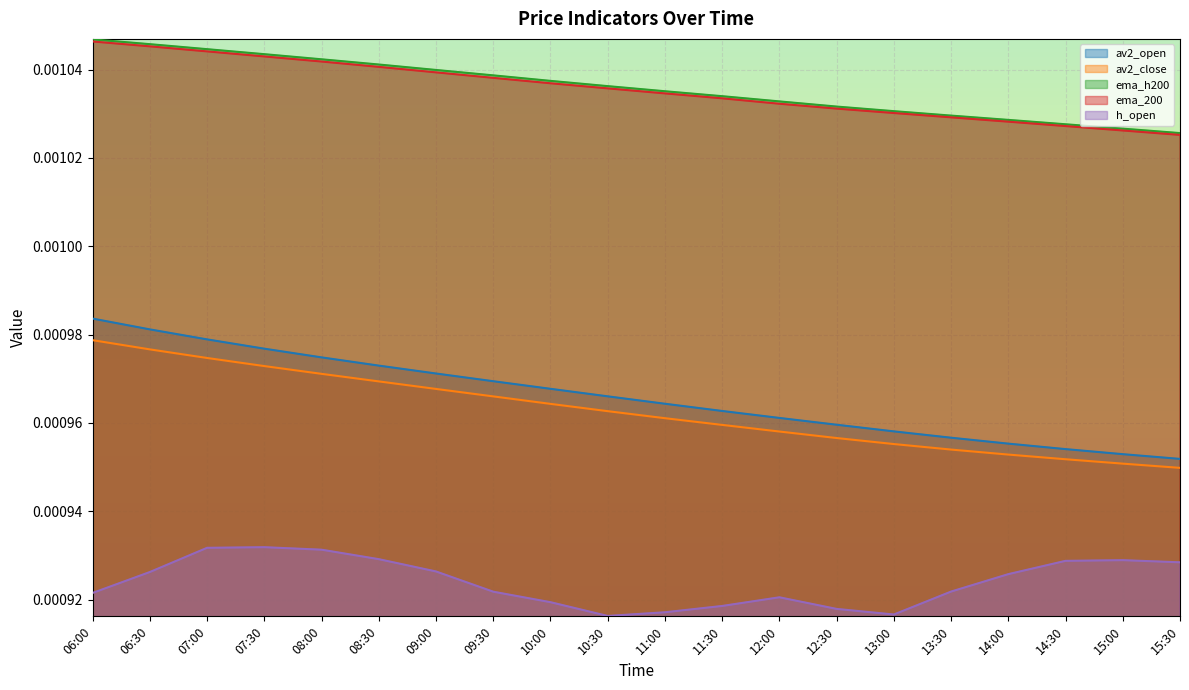

At which category is the sum across all series the highest?

06:00